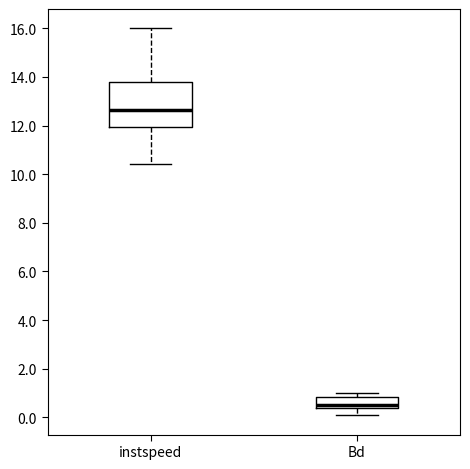

Where does the median line of the box for Bd sit on the y-axis? The values are not printed on the chart, so give them approximately, as read against the axis.

0.6